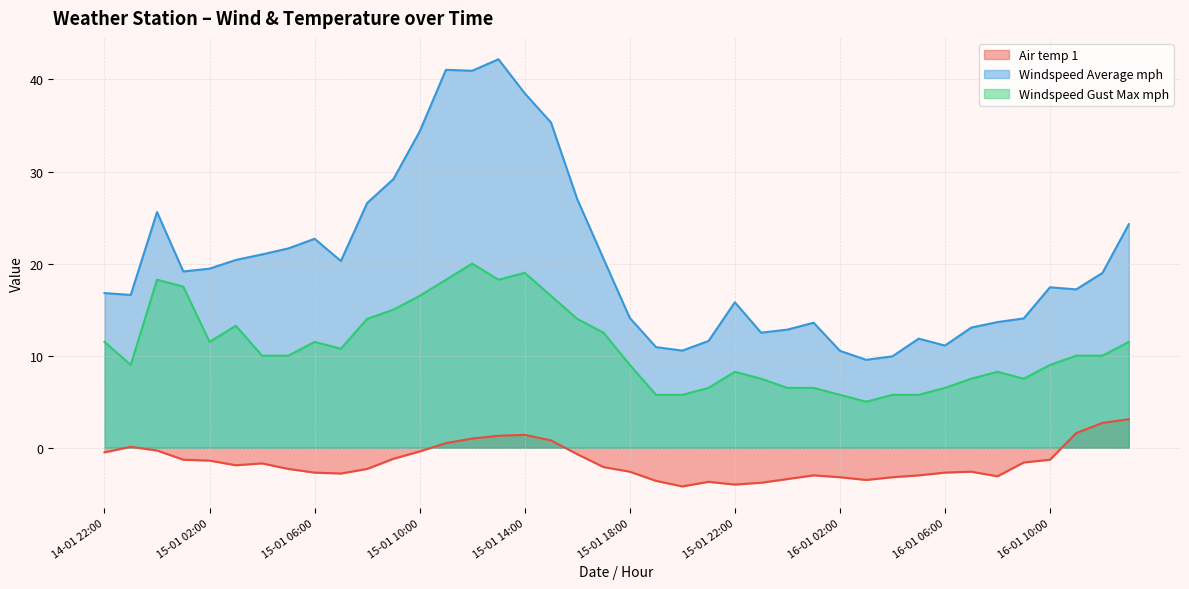

What is the label of the 23rd point from the right?

15-01 15:00